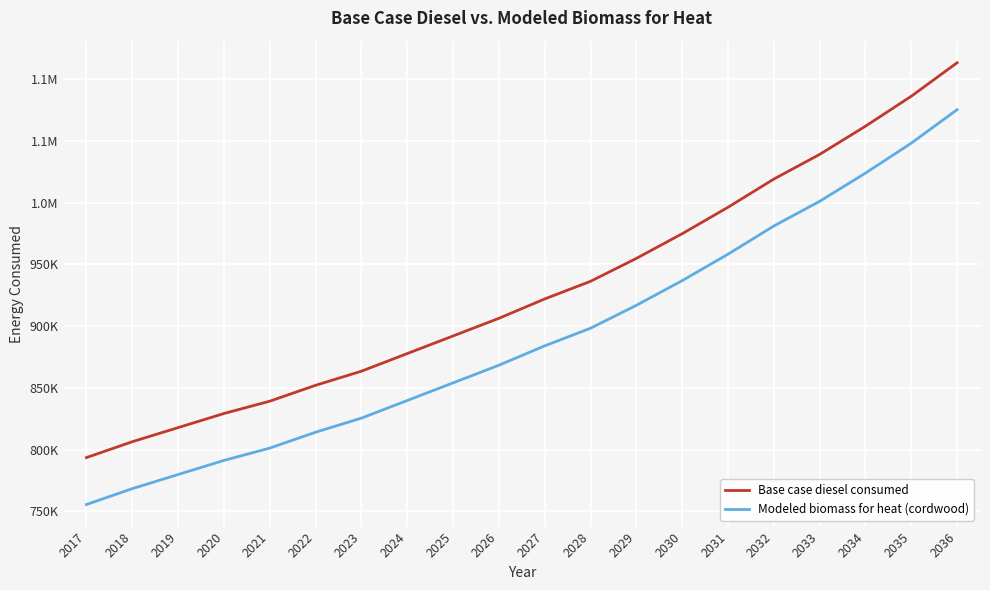

What is the average value of the Modeled biomass for heat (cordwood) series?

891039.0